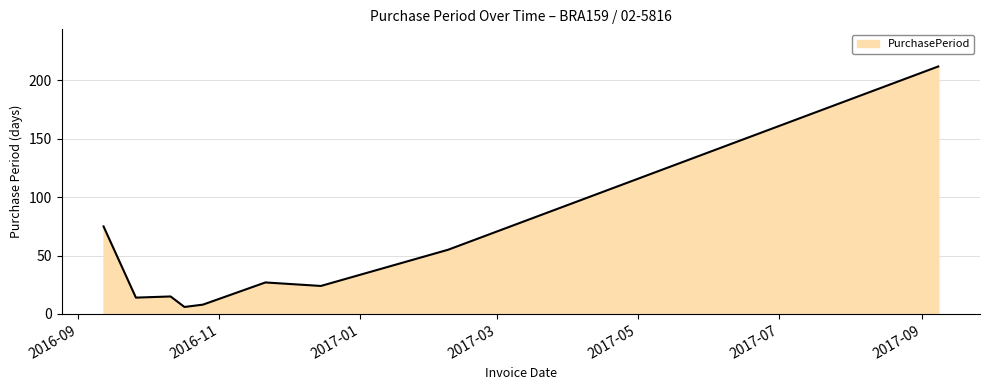

What is the difference between the maximum and minimum values?

206